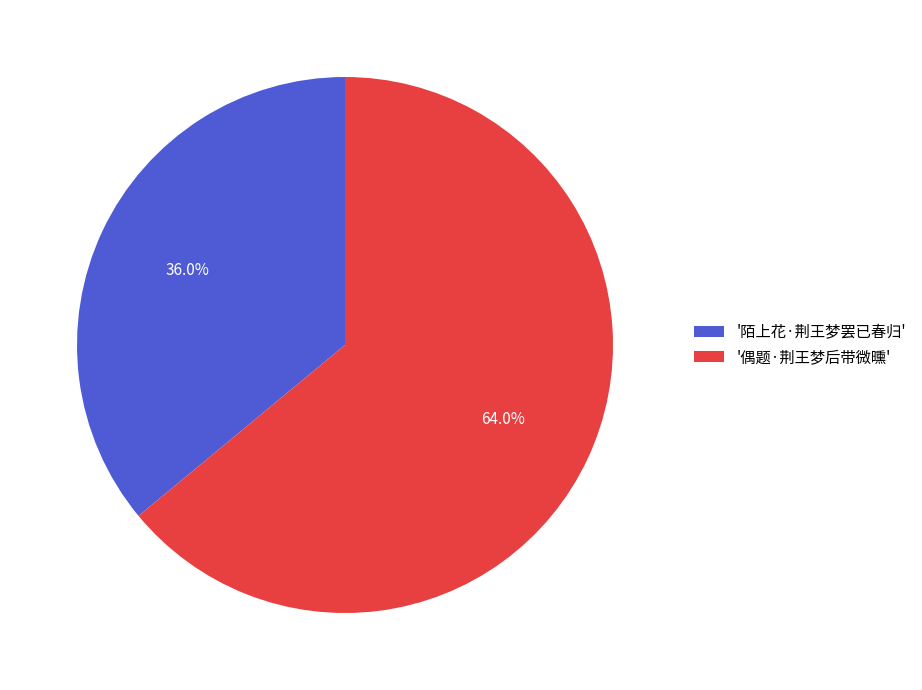

Rank the categories by value from lowest to highest.

'陌上花·荆王梦罢已春归', '偶题·荆王梦后带微曛'